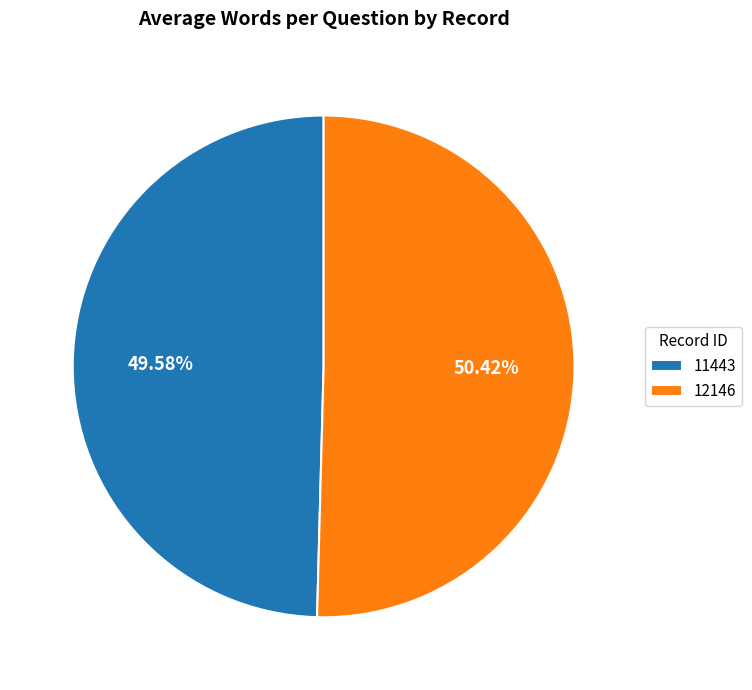

How many slices are in this pie chart?

2